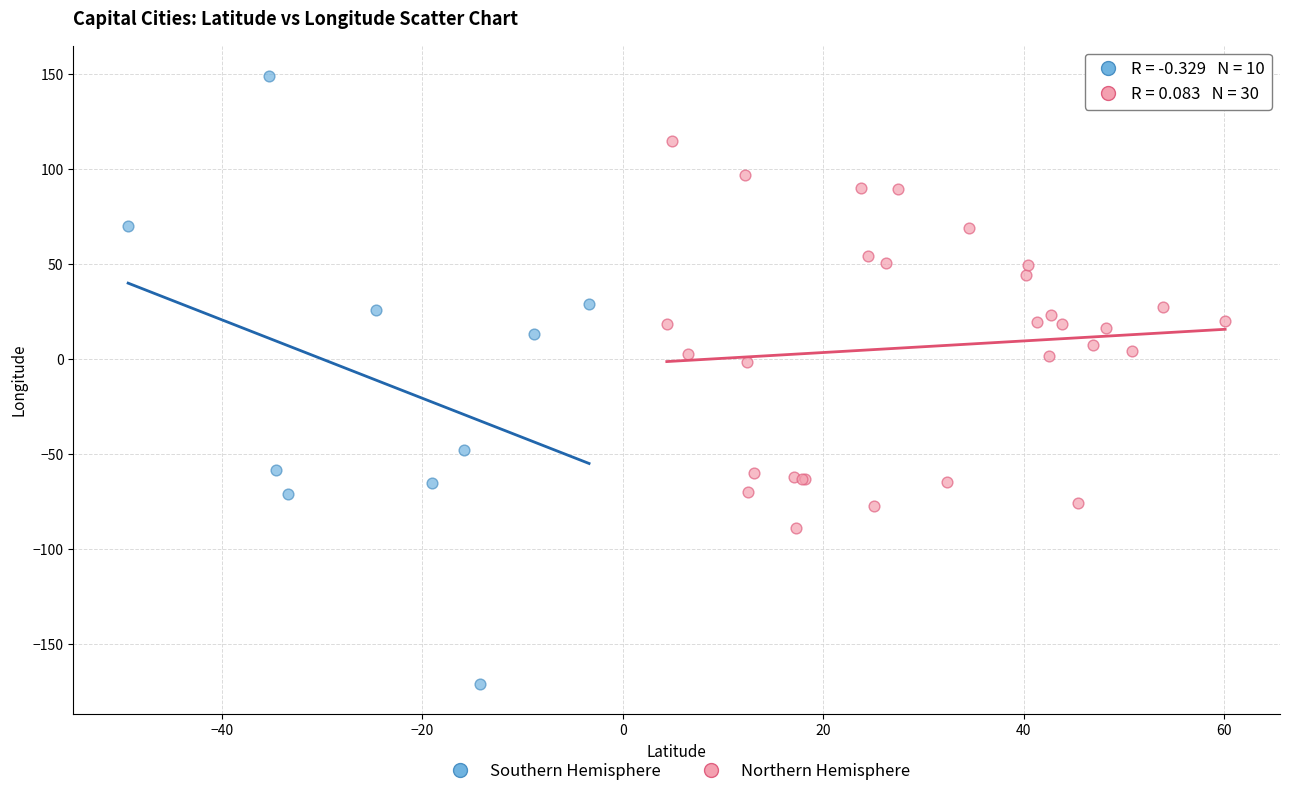

Which series has the largest Y range (max minus min)?

Southern Hemisphere